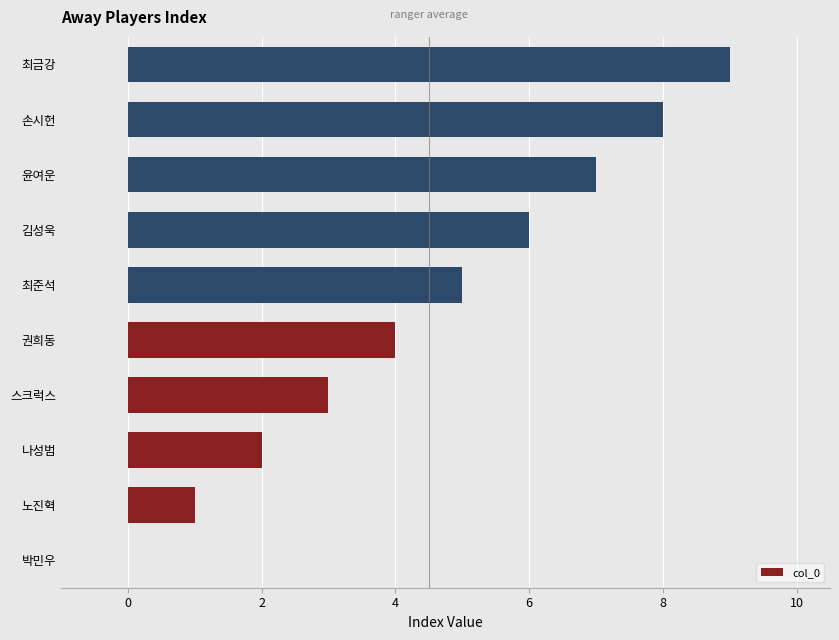

What is the maximum value shown in the chart?

9